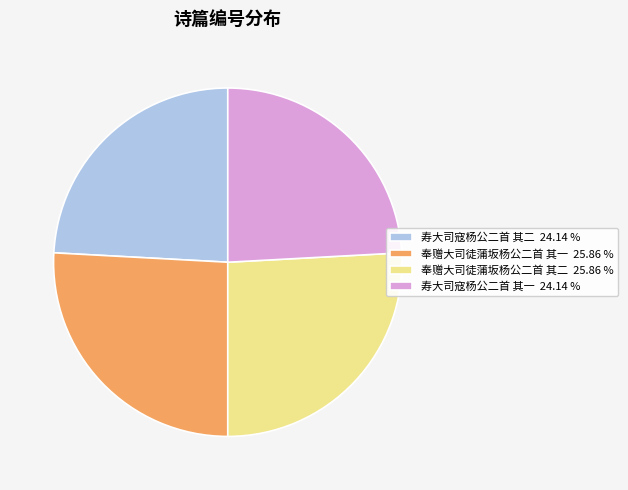

What is the ratio of the value at 寿大司寇杨公二首 其一 to the value at 奉赠大司徒蒲坂杨公二首 其二?

0.9